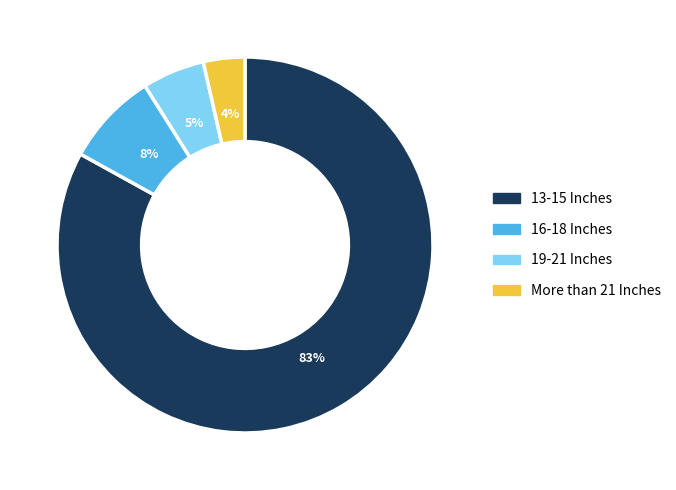

Which slice is the largest?

13-15 Inches